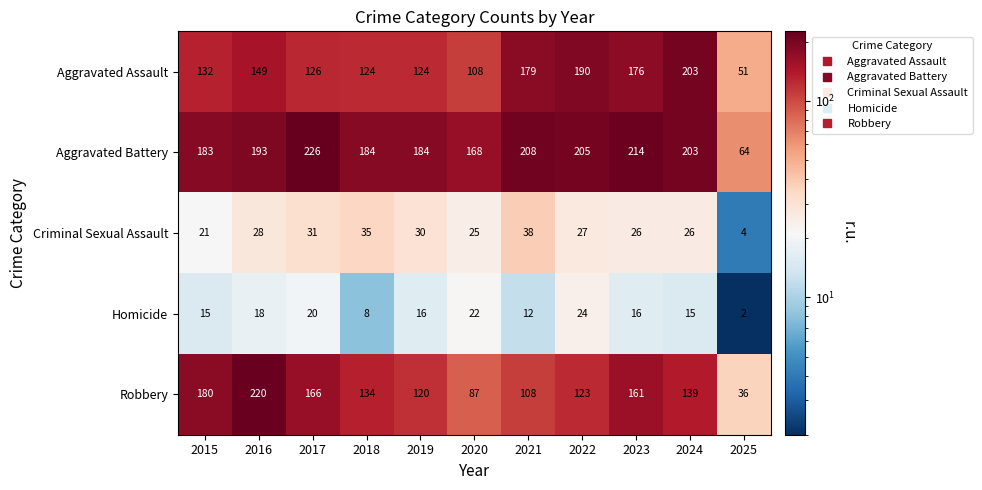

What is the difference between the maximum and minimum values in the Robbery series?

184